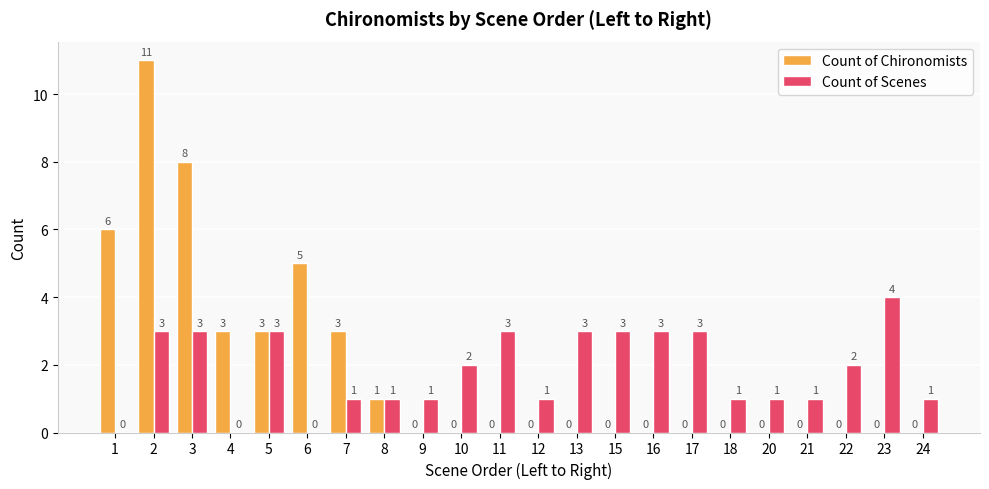

Is the value of Count of Chironomists at 17 greater than the value of Count of Scenes at 5?

No